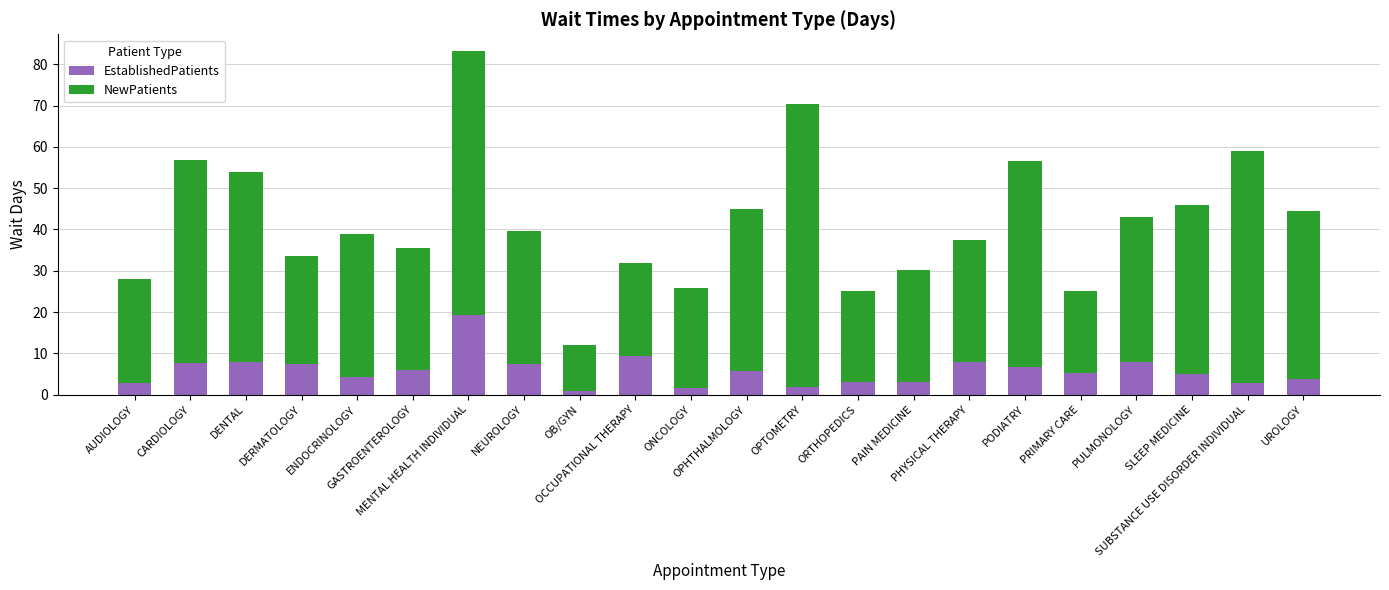

What is the difference between the maximum and minimum values in the EstablishedPatients series?

18.2